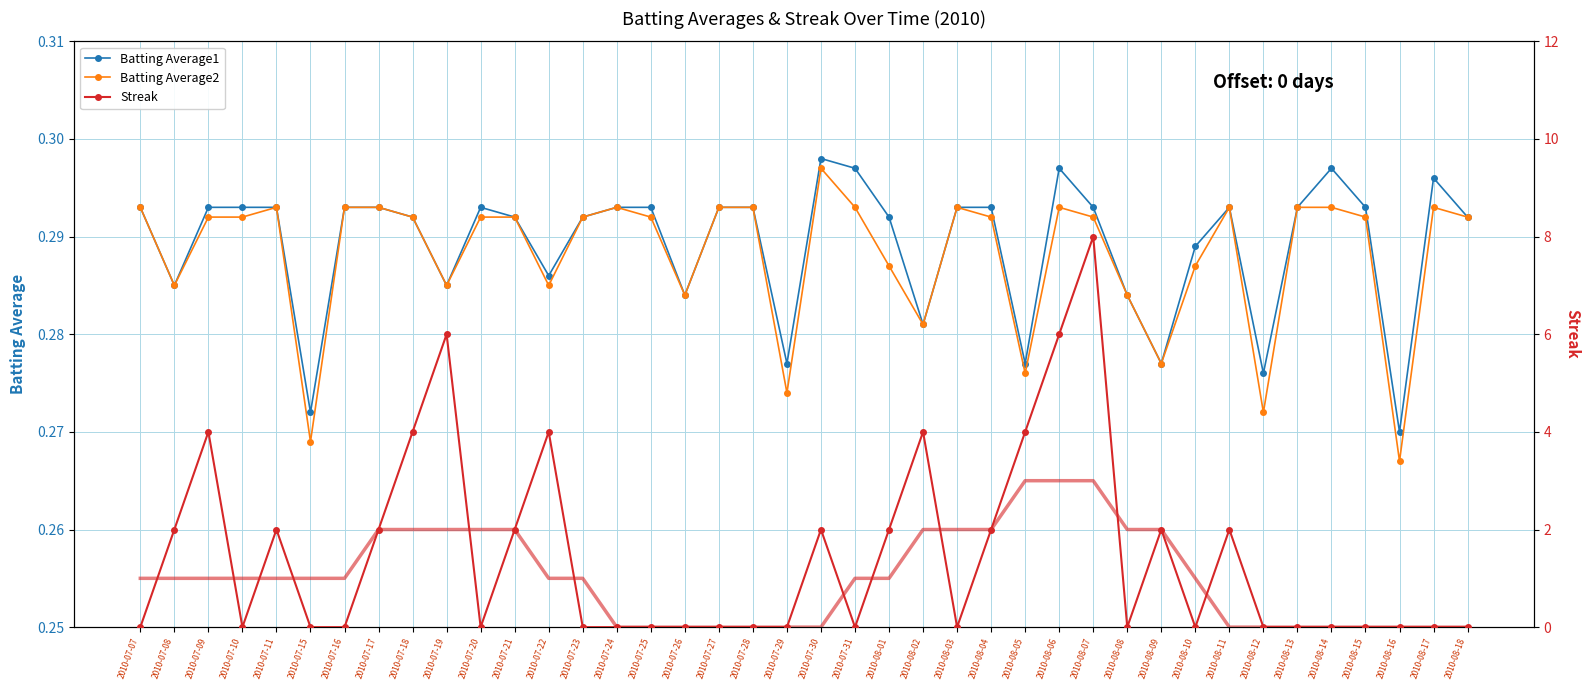

Which series changed the most between 2010-08-05 and 2010-08-12?

Streak